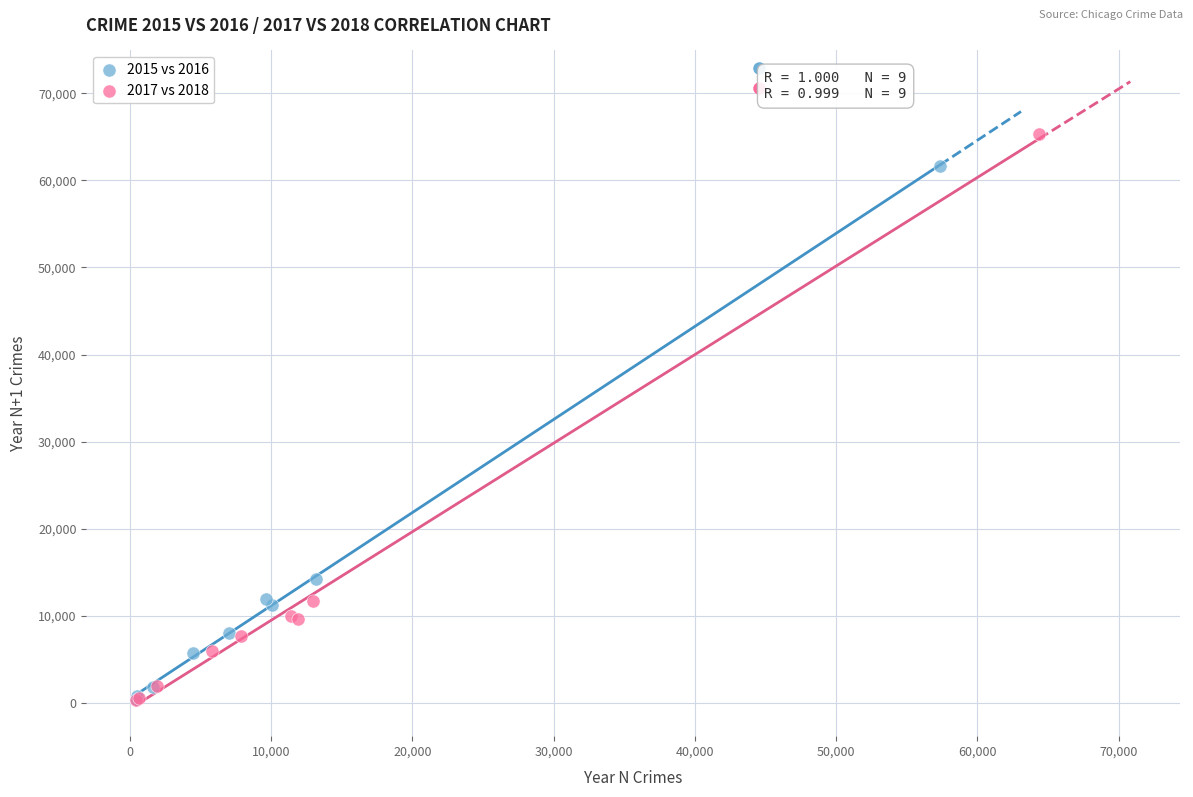

Which series has the largest Y range (max minus min)?

2017 vs 2018